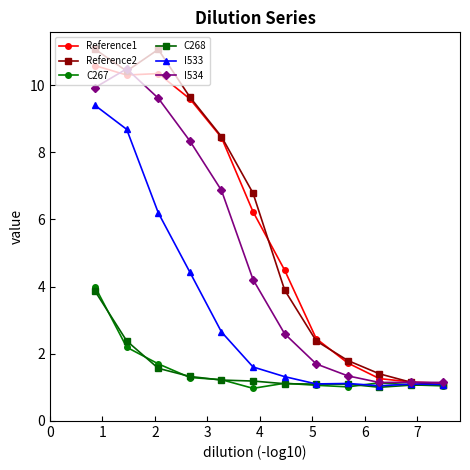

Which series has the largest range (max minus min)?

Reference2